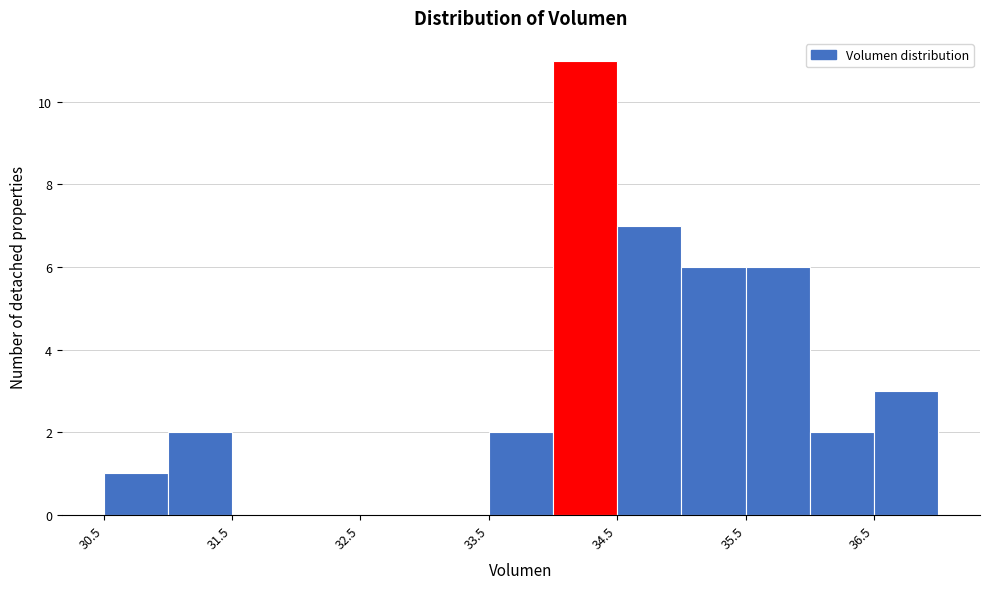

How tall is the bar that spans 35.5 to 36.0 on the x-axis? The values are not printed on the chart, so give them approximately, as read against the axis.

6